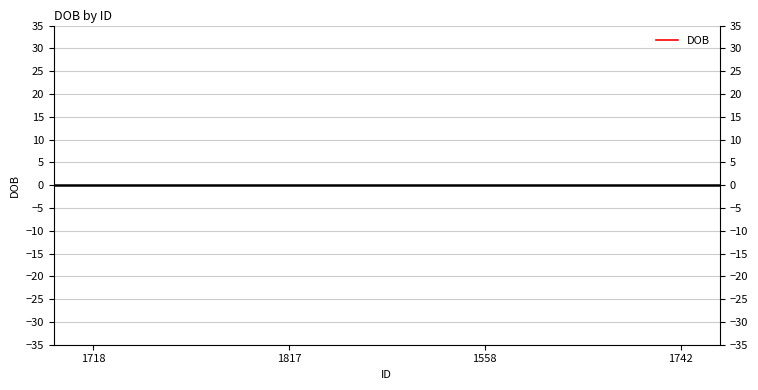

What is the label of the 3rd point from the left?

1558